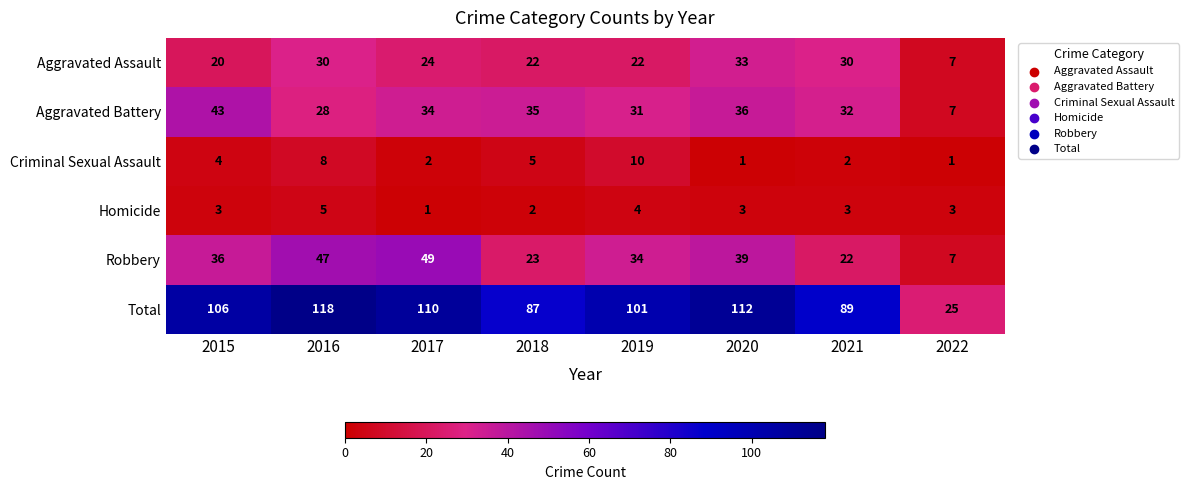

True or false: Aggravated Assault has a value of 22 at 2018.

True